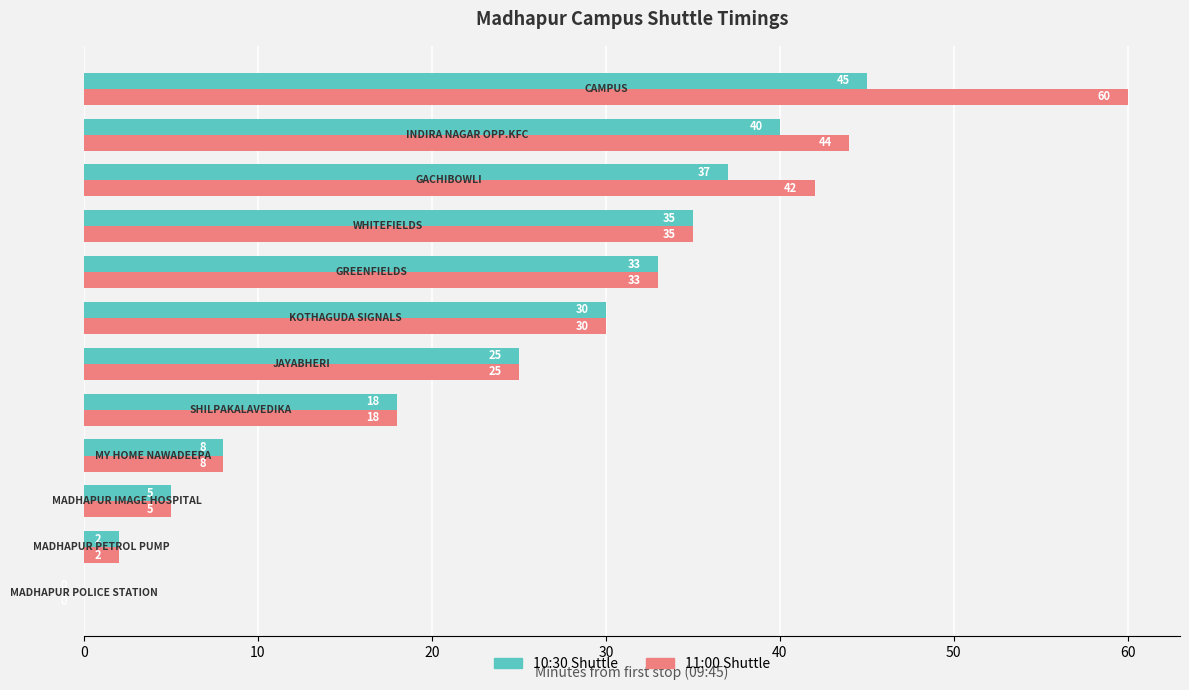

What is the sum of all 11:00 Shuttle values?

302